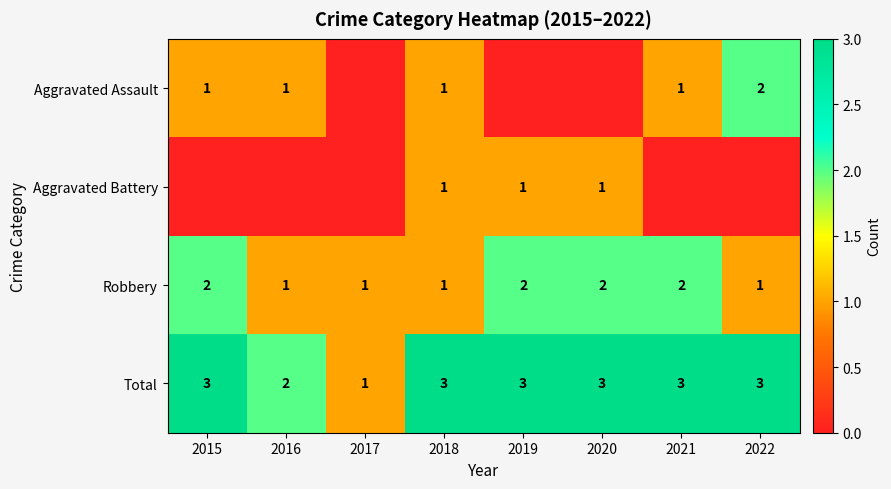

The value of Aggravated Battery at 2018 is 1. True or false?

True